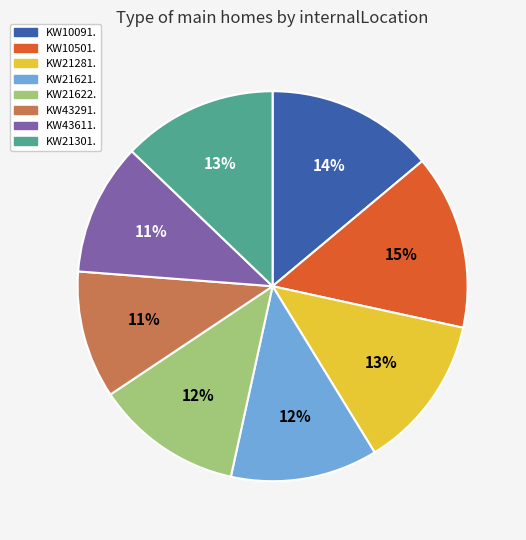

True or false: KW21622. accounts for 6% of the total.

False